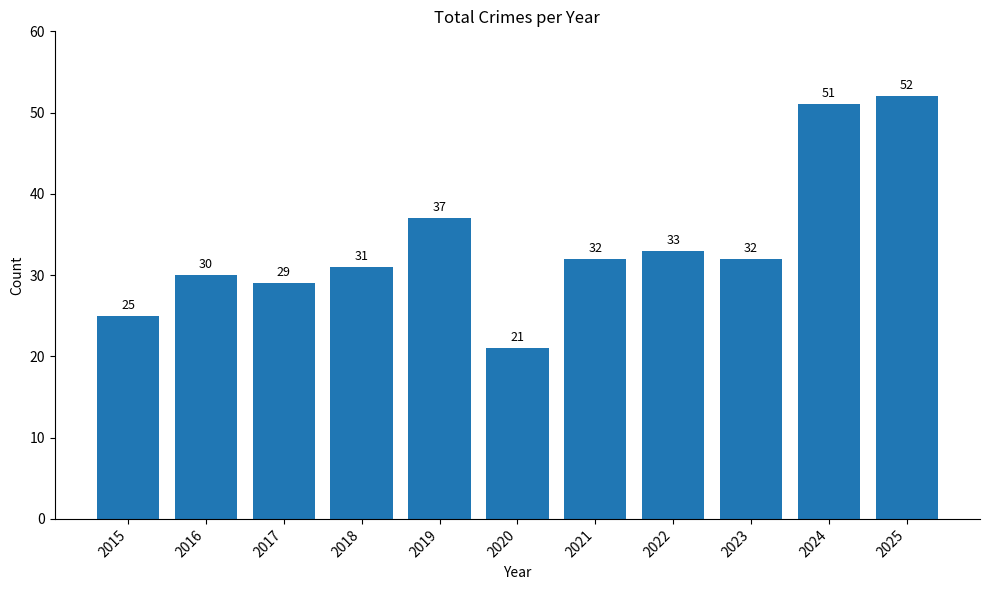

How many data points are less than 32?

5